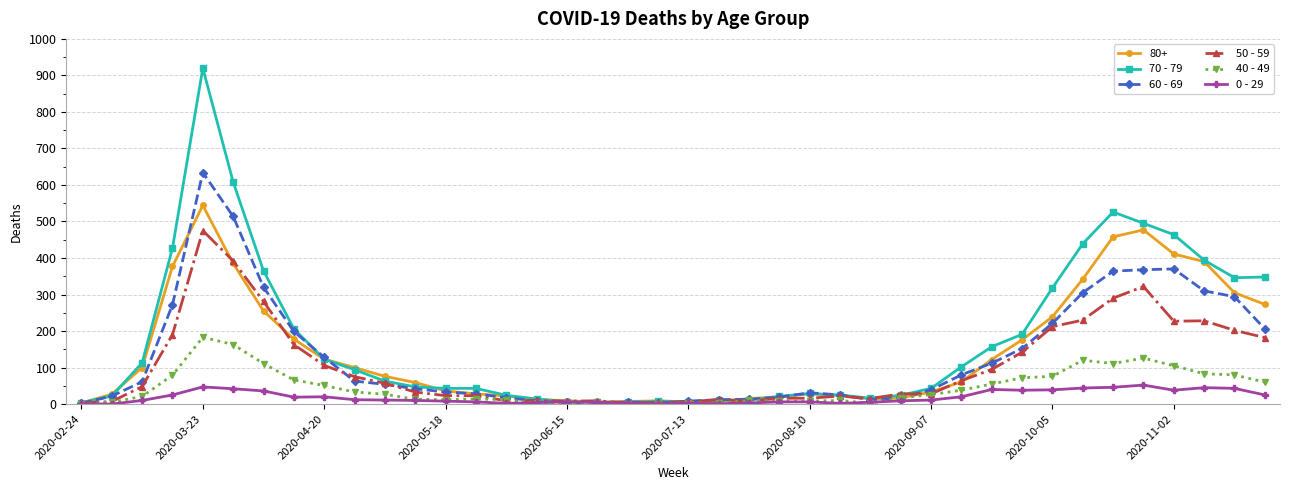

What are all the series names shown in the legend?

80+, 70 - 79, 60 - 69, 50 - 59, 40 - 49, 0 - 29